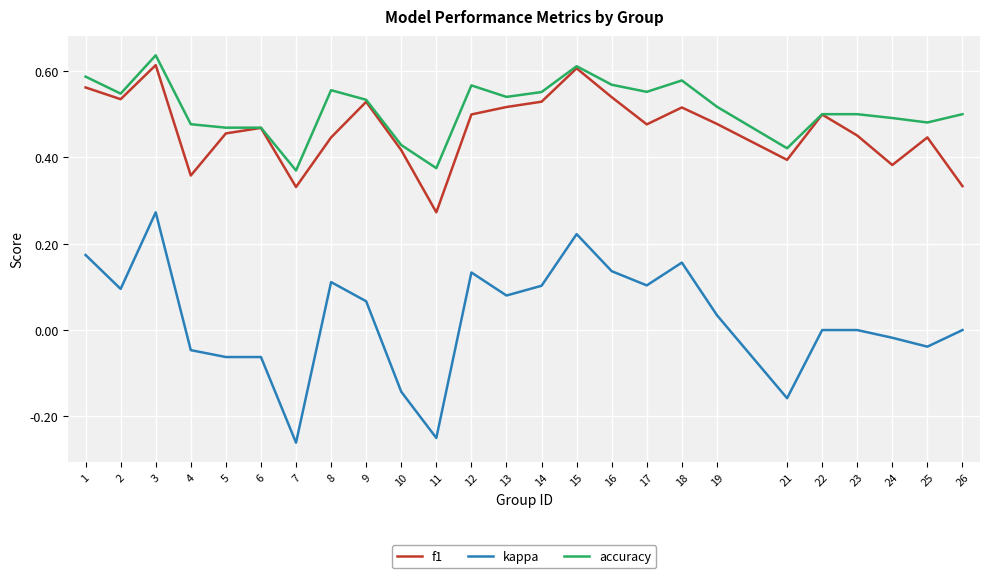

Count the number of categories in the chart.

25